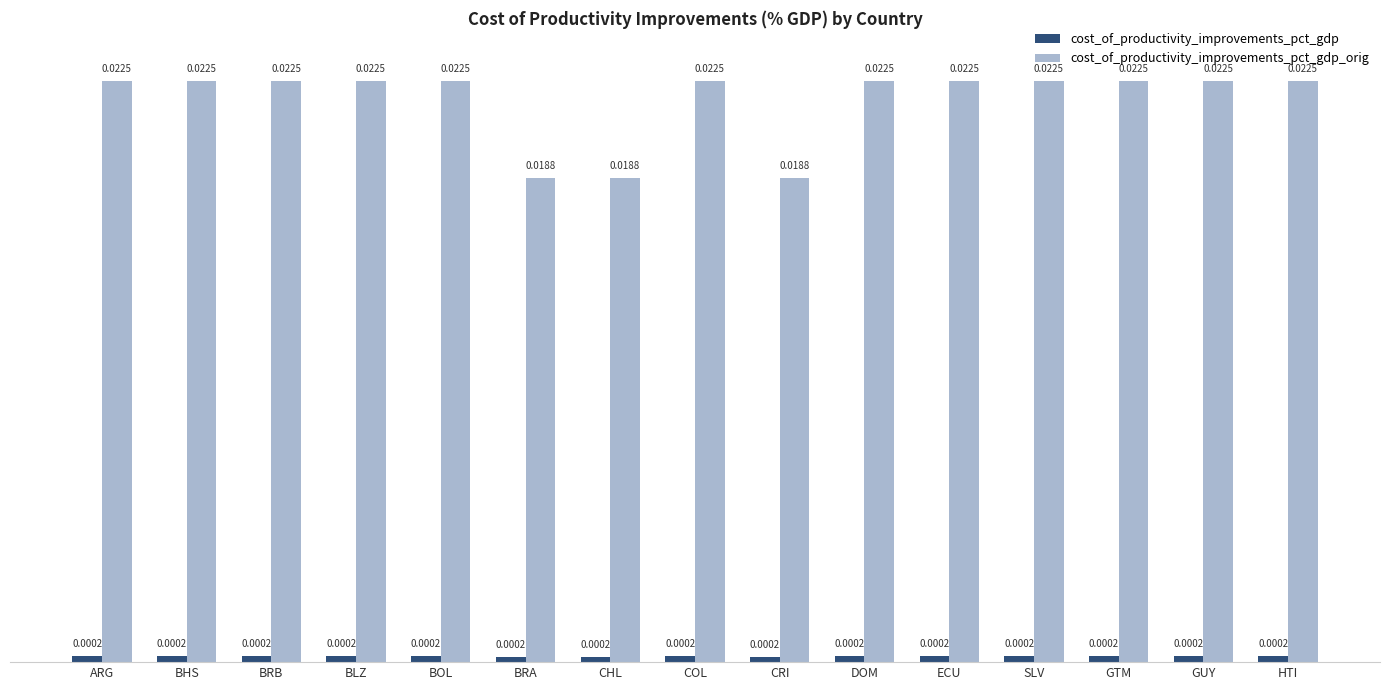

Count the number of data series in this chart.

2